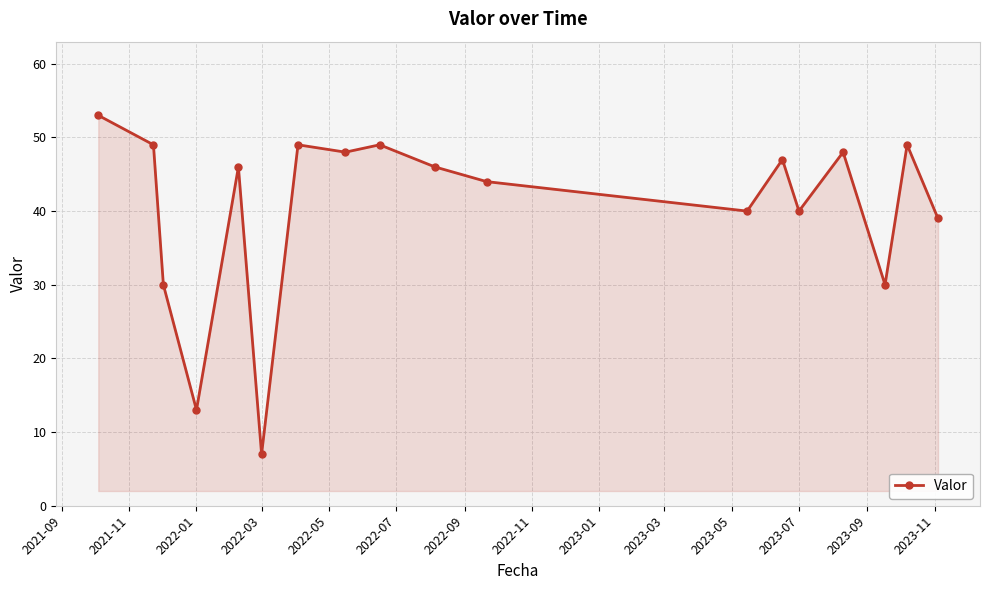

What is the difference between the maximum and minimum values?

46